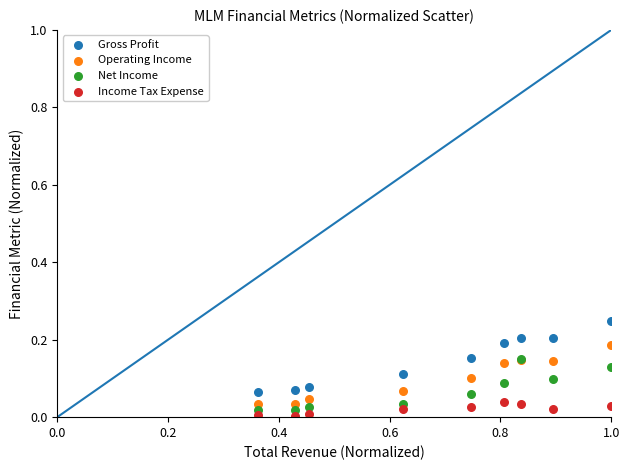

Which series reaches the minimum Y coordinate?

Income Tax Expense